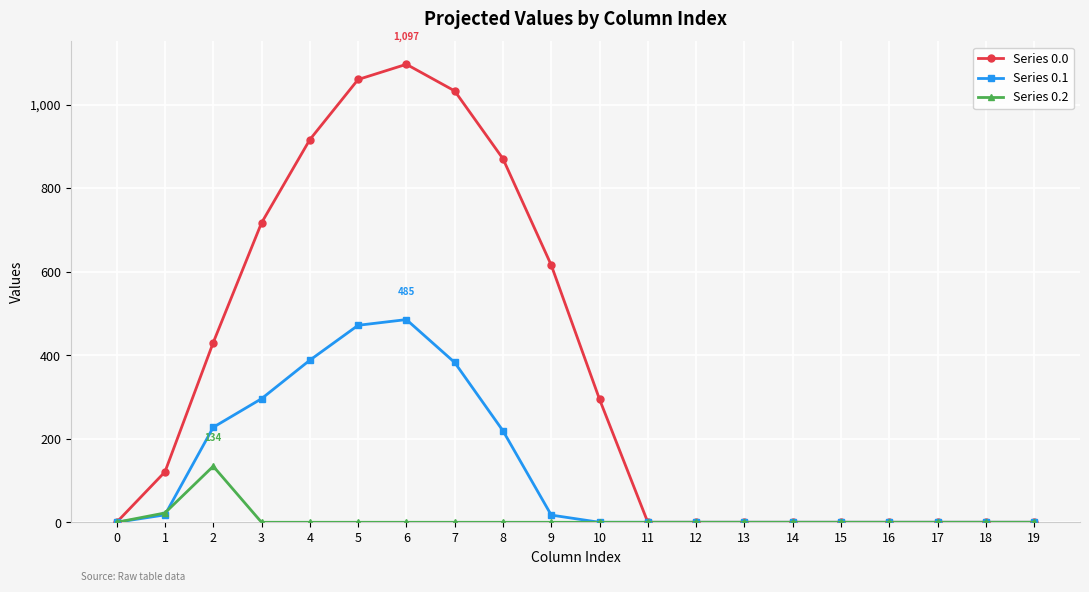

What is the total value across all series at 10?

294.5